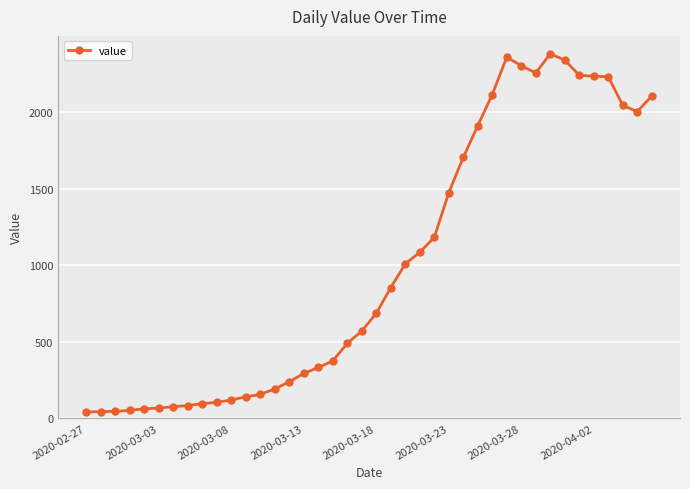

What is the average value?

1003